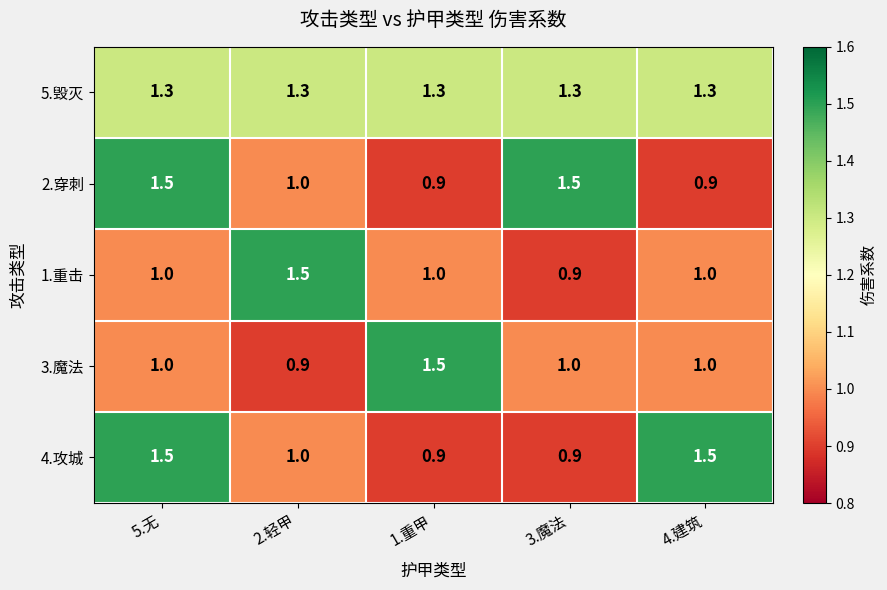

Is the value of 1.重击 at 4.建筑 greater than the value of 4.攻城 at 5.无?

No